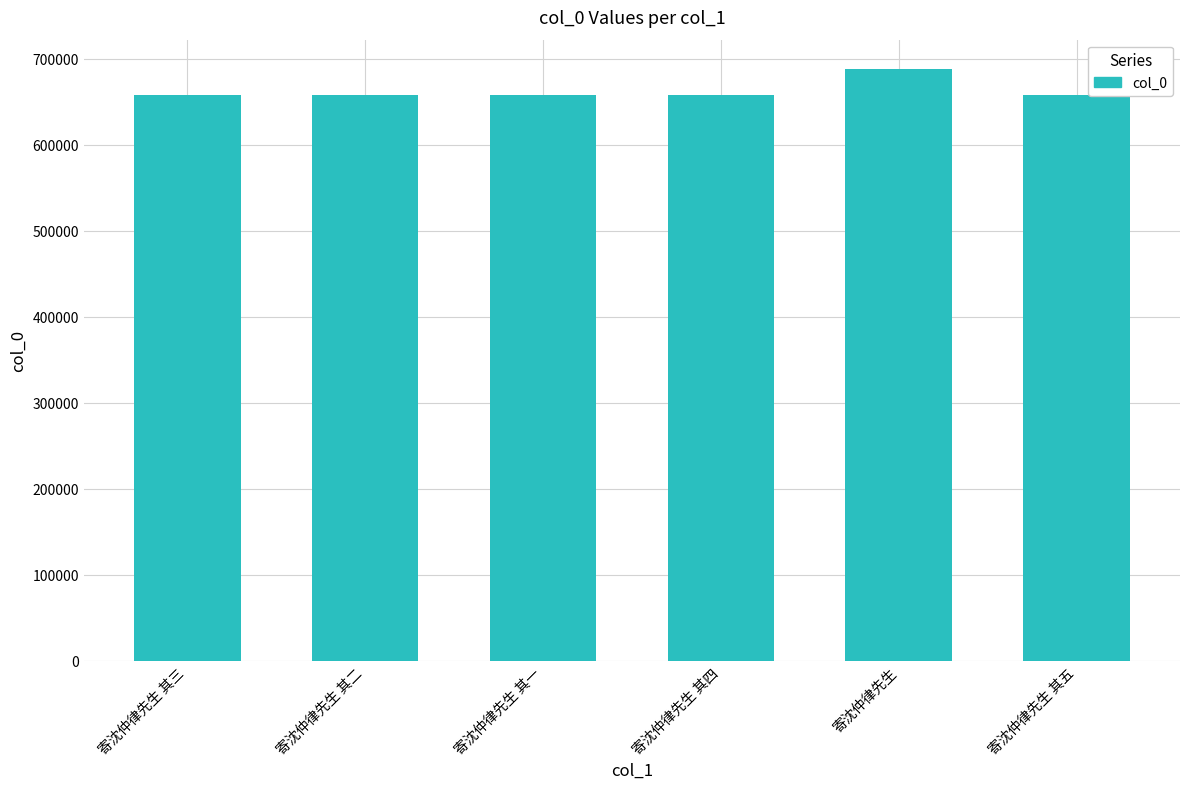

What is the approximate value at 寄沈仲律先生 其三?

658221